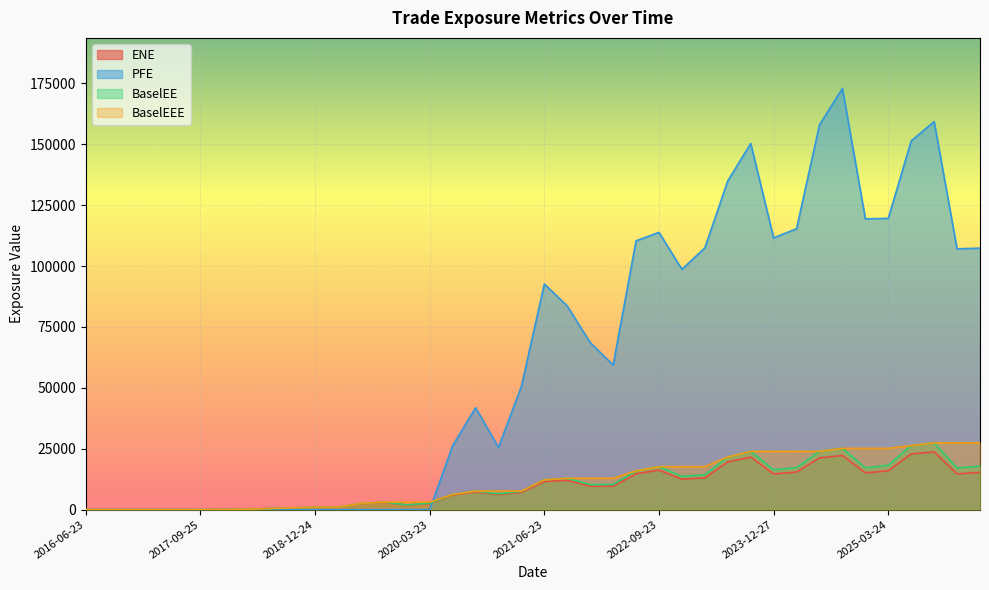

Between 2018-12-24 and 2020-12-23, which series saw the biggest shift?

PFE